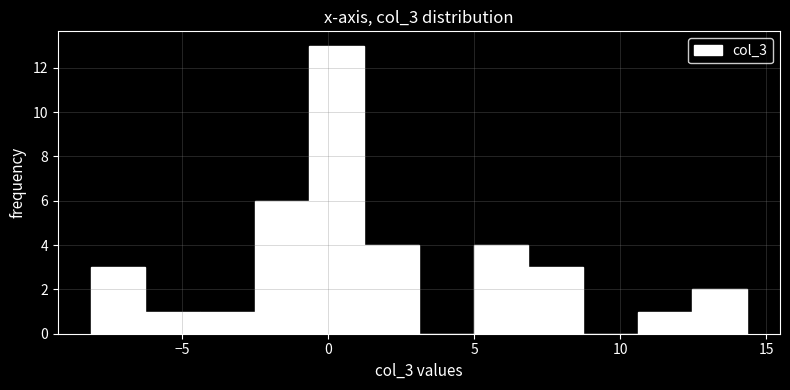

Around what value on the x-axis is the tallest bar? Give the approximate position of its centre, as read against the axis.

0.5